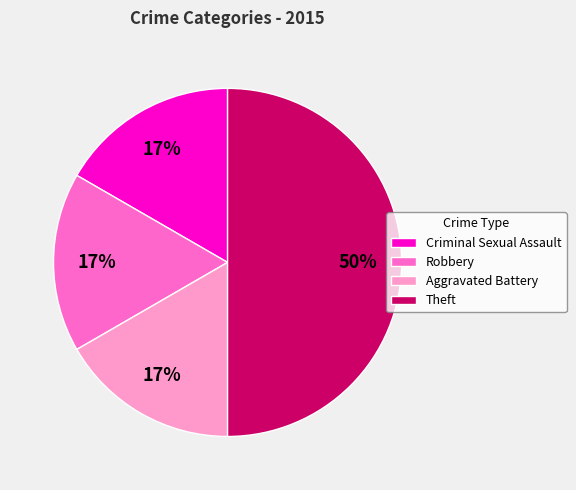

Count the number of slices in the pie.

4